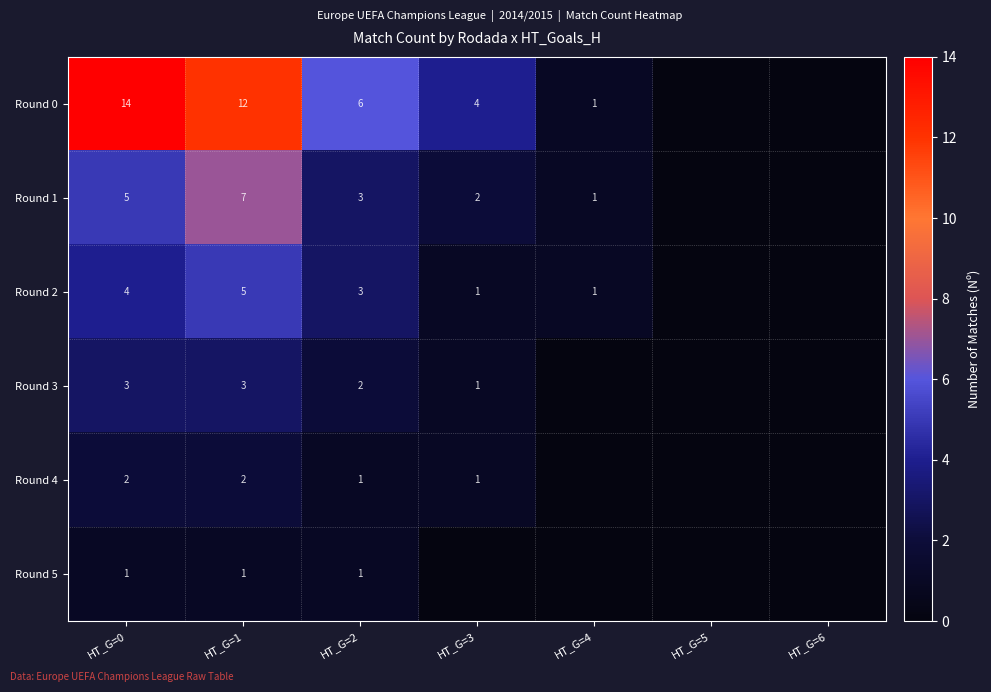

Which category has the highest value across all series?

HT_G=0